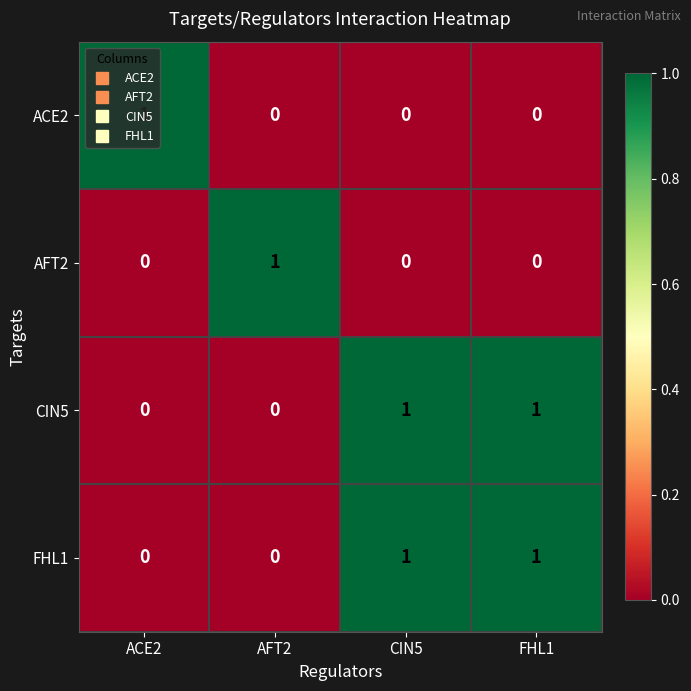

What is the total value across all series at CIN5?

2